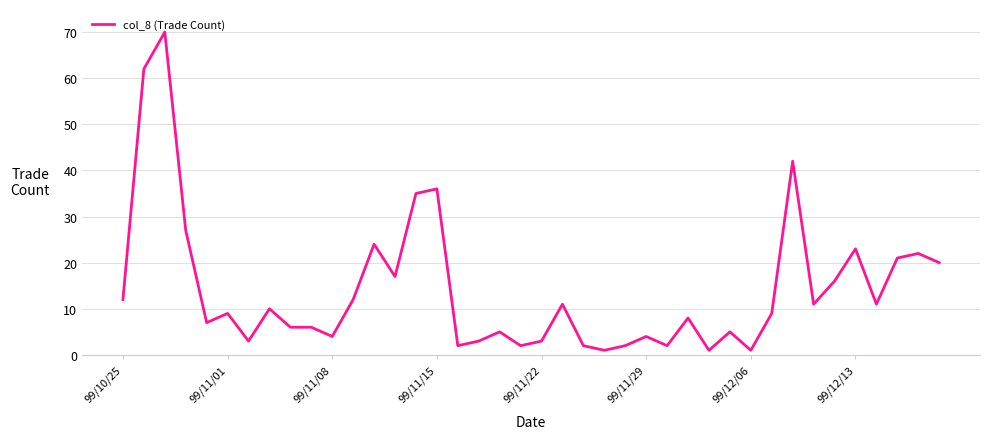

Reading right to left, transcribe all the data shown in this chart.

20	22	21	11	23	16	11	42	9	1	5	1	8	2	4	2	1	2	11	3	2	5	3	2	36	35	17	24	12	4	6	6	10	3	9	7	27	70	62	12